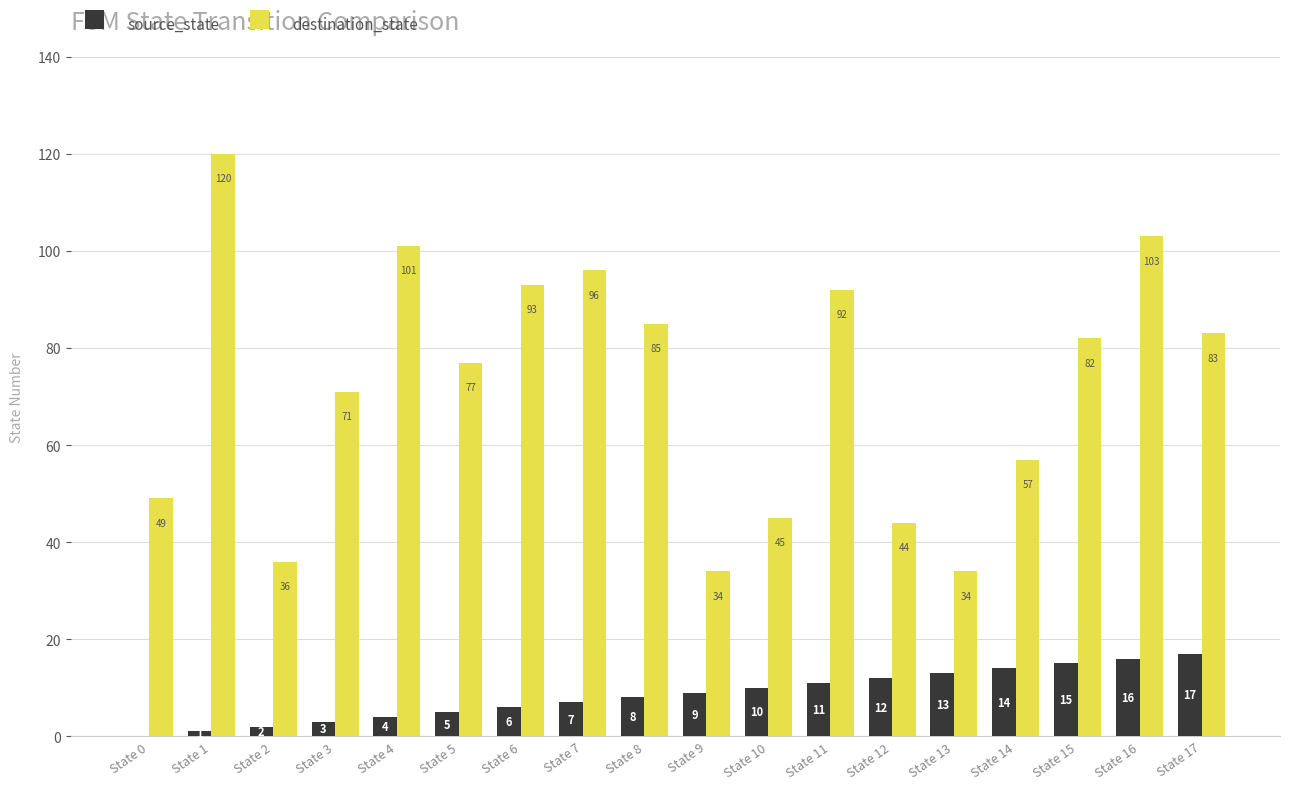

Between State 7 and State 16, which series saw the biggest shift?

source_state